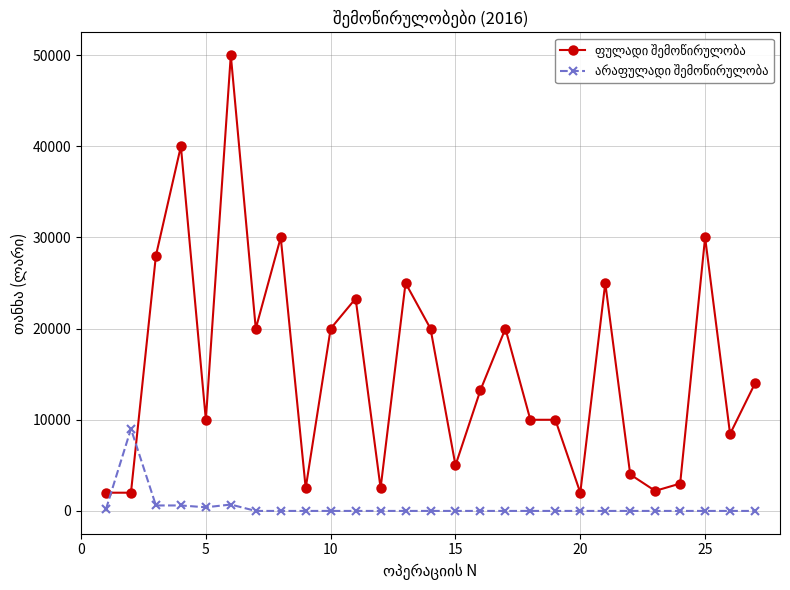

What is the maximum value shown in the chart?

50000